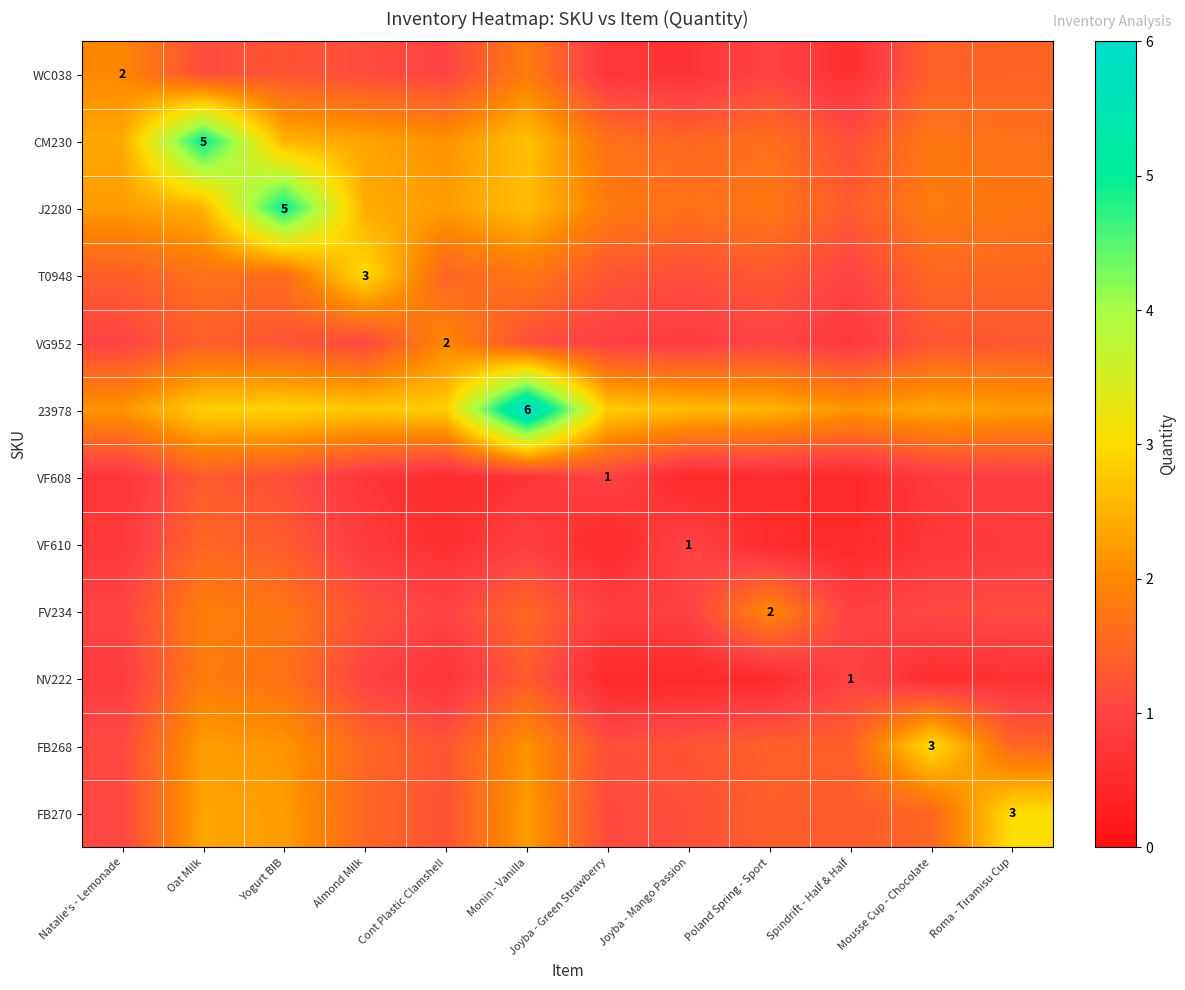

Rank the series by their maximum value, from lowest to highest.

VF608, VF610, NV222, WC038, VG952, FV234, T0948, FB268, FB270, CM230, J2280, 23978